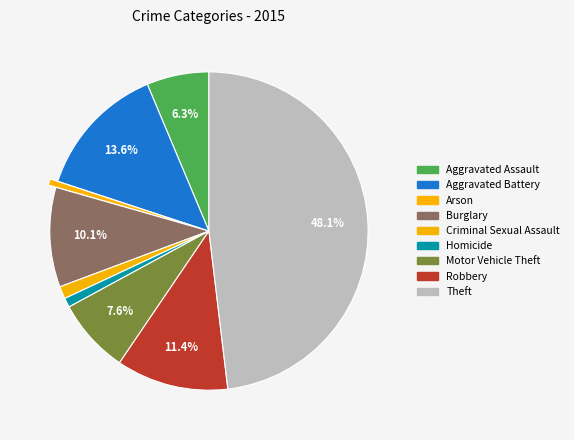

What is the largest slice in the pie chart?

Theft